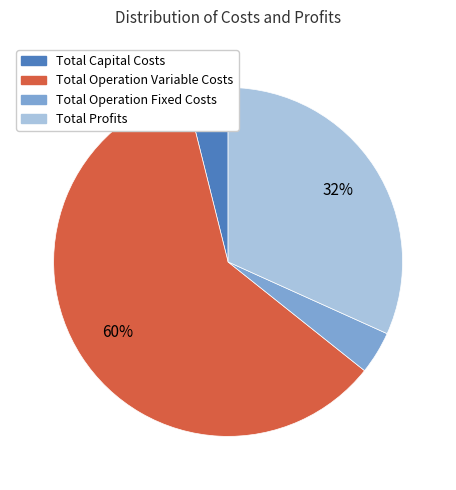

Which slice represents more than half of the pie?

Total Operation Variable Costs